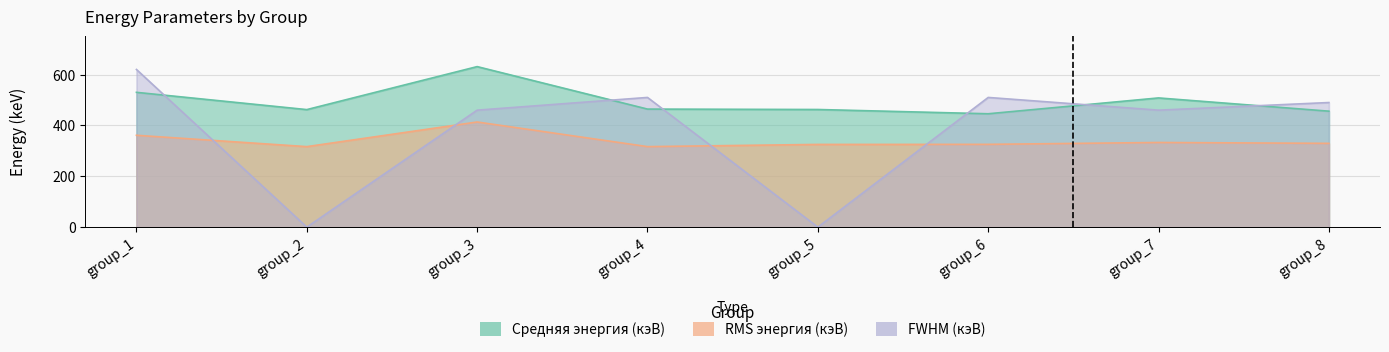

Between group_6 and group_8, which is larger?

group_8